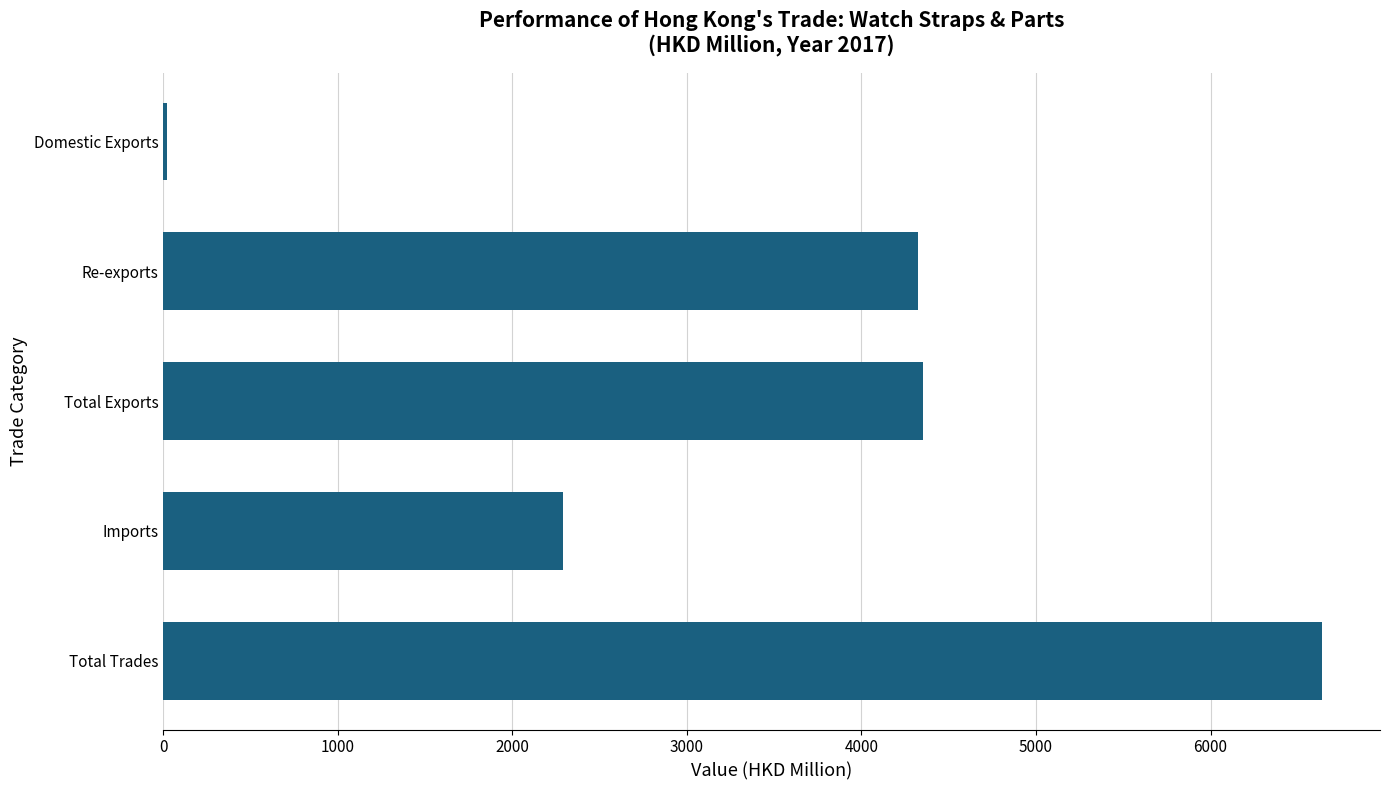

What is the value of the 2nd bar from the top?

4326.4